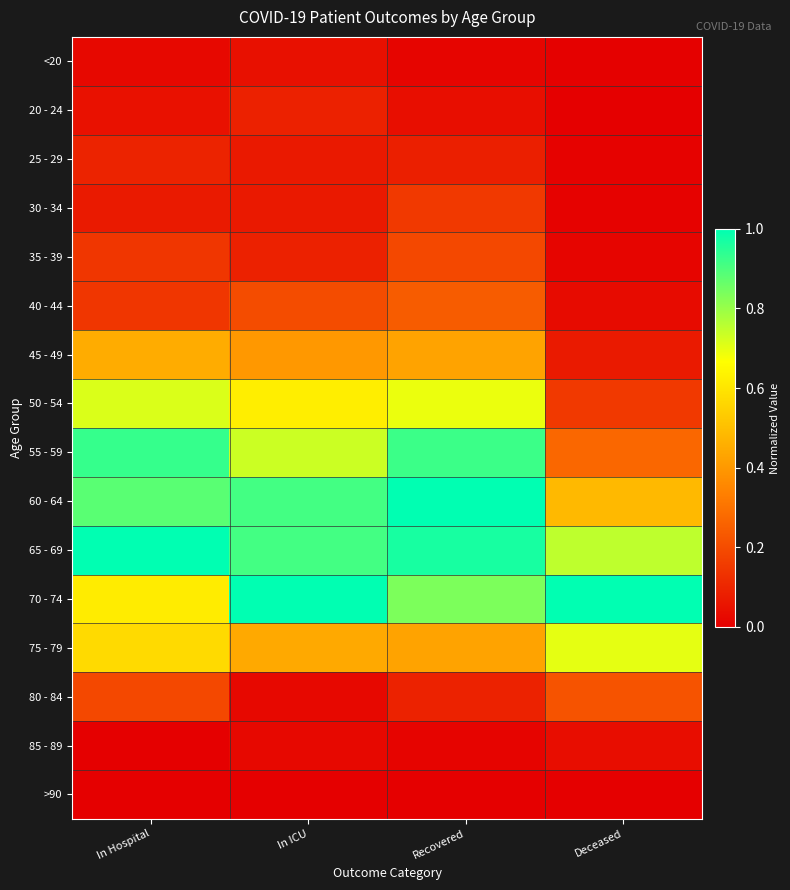

Reading left to right, list all the values displayed in this chart.

<20: In Hospital=0.0	In ICU=0.0	Recovered=0.0	Deceased=0.0
20 - 24: In Hospital=0.0	In ICU=0.1	Recovered=0.0	Deceased=0.0
25 - 29: In Hospital=0.1	In ICU=0.1	Recovered=0.1	Deceased=0.0
30 - 34: In Hospital=0.1	In ICU=0.1	Recovered=0.2	Deceased=0.0
35 - 39: In Hospital=0.1	In ICU=0.1	Recovered=0.2	Deceased=0.0
40 - 44: In Hospital=0.1	In ICU=0.2	Recovered=0.2	Deceased=0.0
45 - 49: In Hospital=0.5	In ICU=0.4	Recovered=0.4	Deceased=0.1
50 - 54: In Hospital=0.7	In ICU=0.6	Recovered=0.7	Deceased=0.2
55 - 59: In Hospital=0.9	In ICU=0.7	Recovered=0.9	Deceased=0.3
60 - 64: In Hospital=0.9	In ICU=0.9	Recovered=1.0	Deceased=0.5
65 - 69: In Hospital=1.0	In ICU=0.9	Recovered=1.0	Deceased=0.8
70 - 74: In Hospital=0.6	In ICU=1.0	Recovered=0.8	Deceased=1.0
75 - 79: In Hospital=0.6	In ICU=0.4	Recovered=0.4	Deceased=0.7
80 - 84: In Hospital=0.2	In ICU=0.0	Recovered=0.1	Deceased=0.2
85 - 89: In Hospital=0.0	In ICU=0.0	Recovered=0.0	Deceased=0.0
>90: In Hospital=0.0	In ICU=0.0	Recovered=0.0	Deceased=0.0